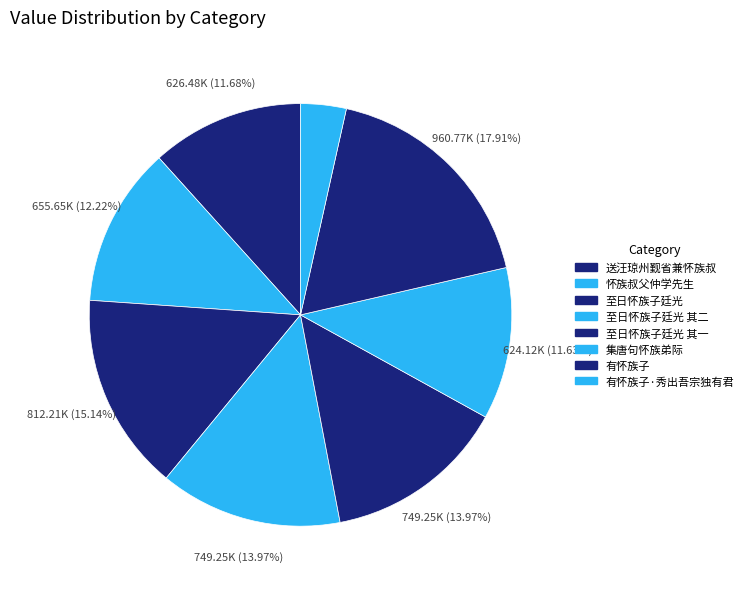

Between 至日怀族子廷光 and 至日怀族子廷光 其二, which is larger?

至日怀族子廷光